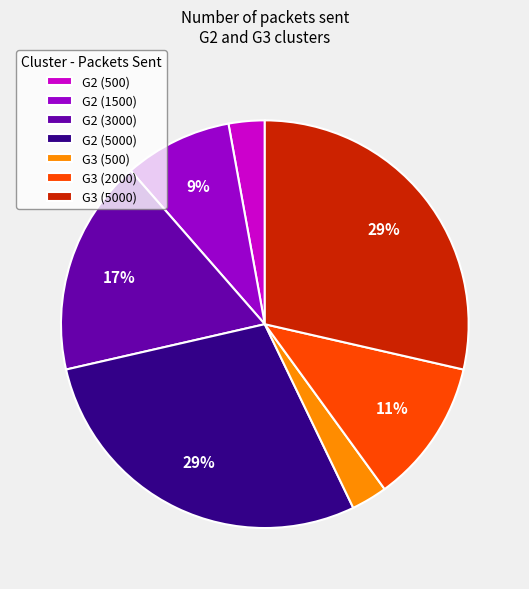

The G3 (2000) slice represents 6% of the pie. True or false?

False